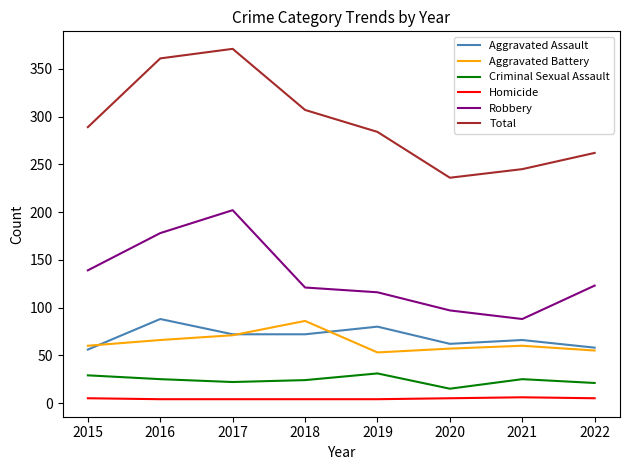

How many lines are shown in the chart?

6